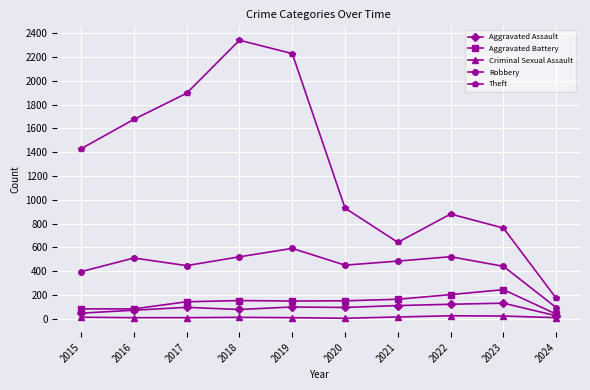

At which category does the chart reach its peak across all series?

2018